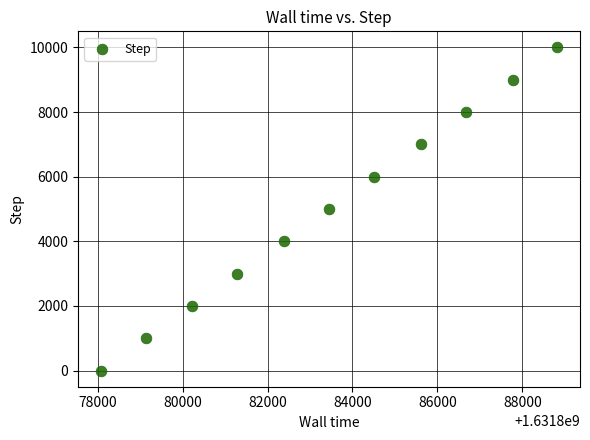

What is the range of Y values (max minus min)?

10000